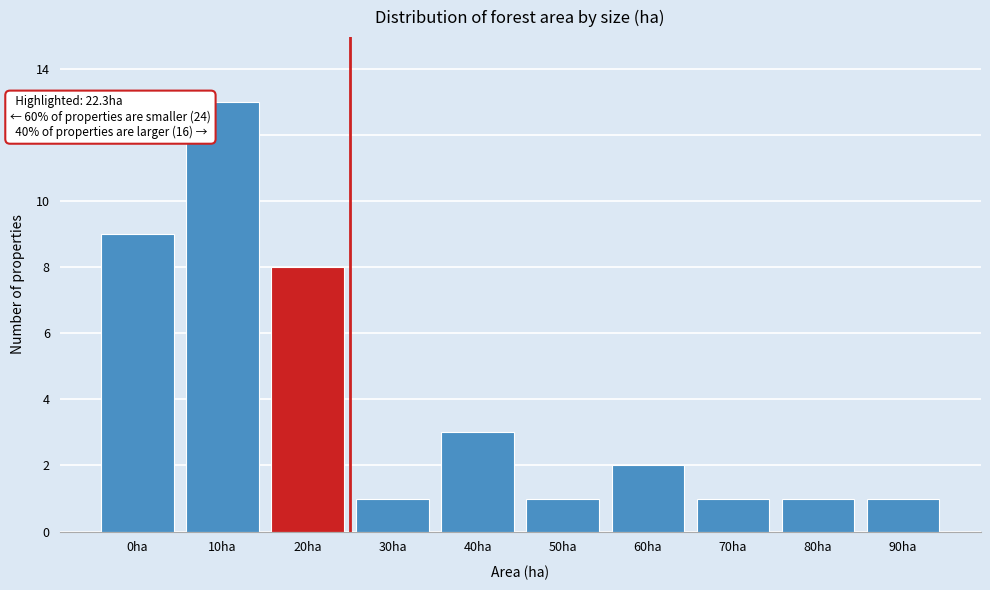

Reading left to right, extract all data points from this chart.

0ha=9	10ha=13	20ha=8	30ha=1	40ha=3	50ha=1	60ha=2	70ha=1	80ha=1	90ha=1